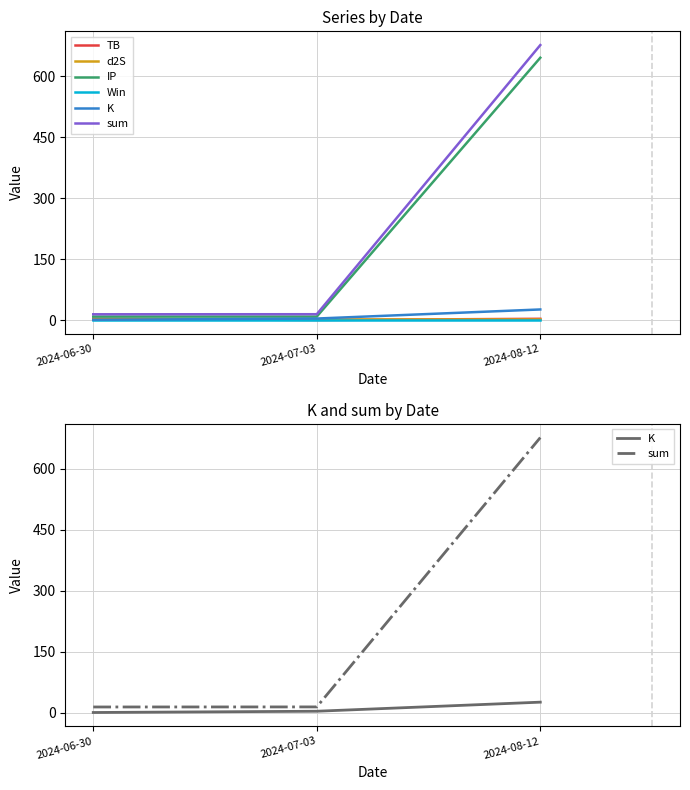

Reading left to right, list all the values displayed in this chart.

TB: 2024-06-30=3.2	2024-07-03=0.3	2024-08-12=3.2
d2S: 2024-06-30=1.7	2024-07-03=1.7	2024-08-12=1.7
IP: 2024-06-30=8.7	2024-07-03=8.7	2024-08-12=645.3
Win: 2024-06-30=1.0	2024-07-03=1.0	2024-08-12=1.0
K: 2024-06-30=0.8	2024-07-03=3.9	2024-08-12=26.2
sum: 2024-06-30=14.4	2024-07-03=14.5	2024-08-12=676.4